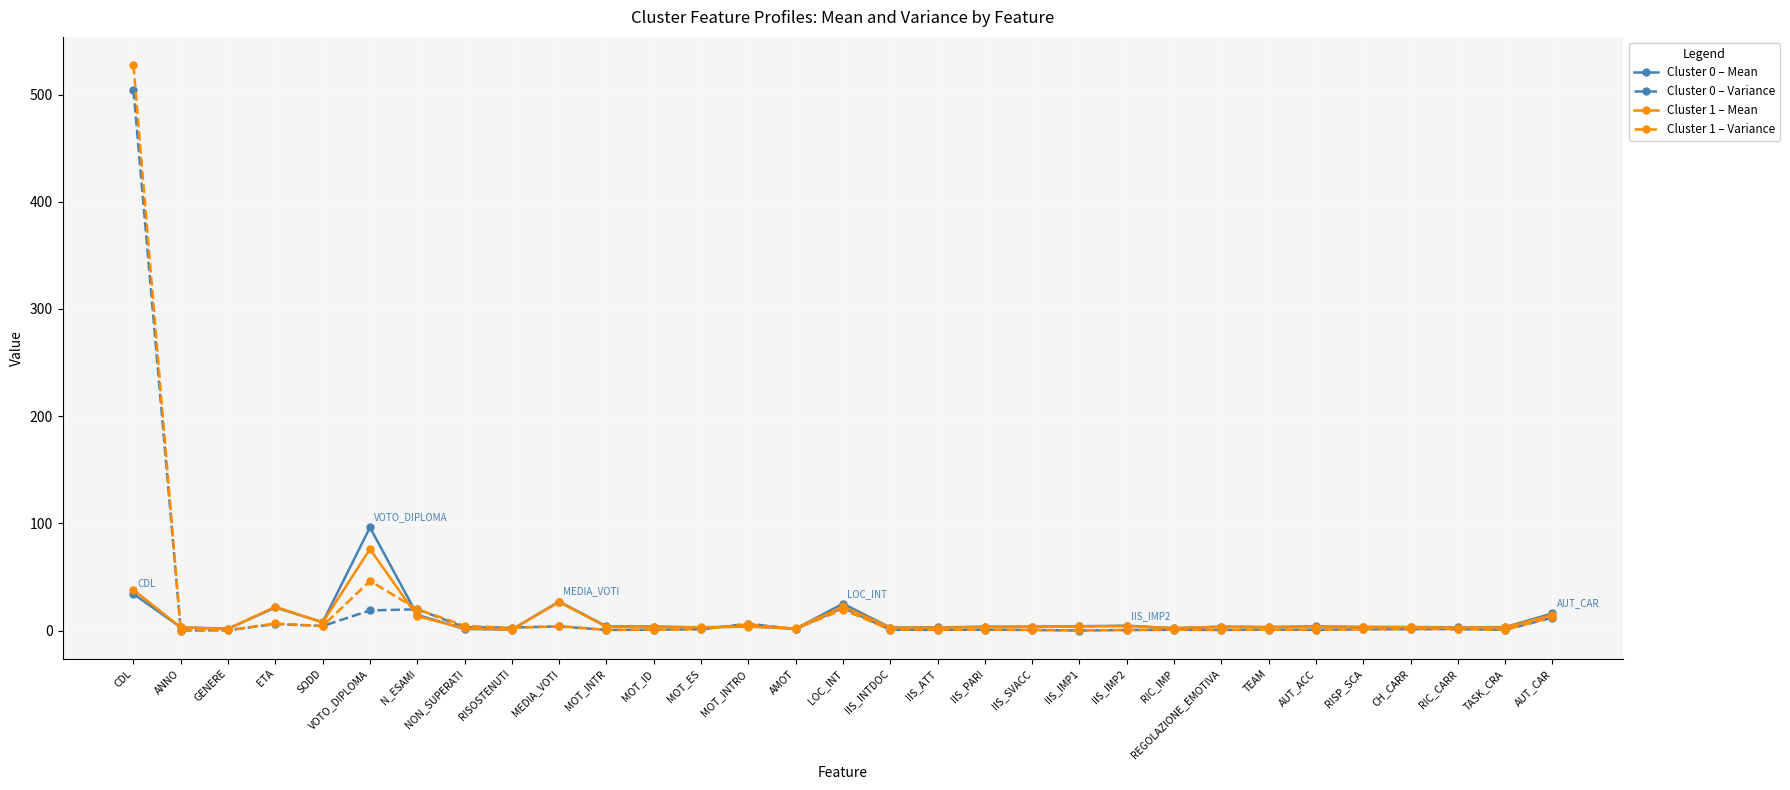

What is the label of the 30th point from the right?

ANNO